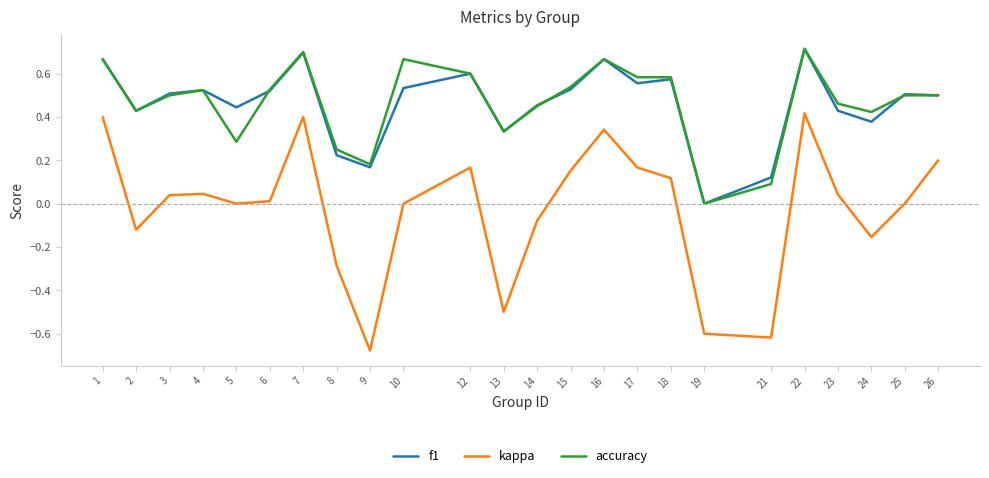

Count the accuracy values in the range 0 to 1.

24